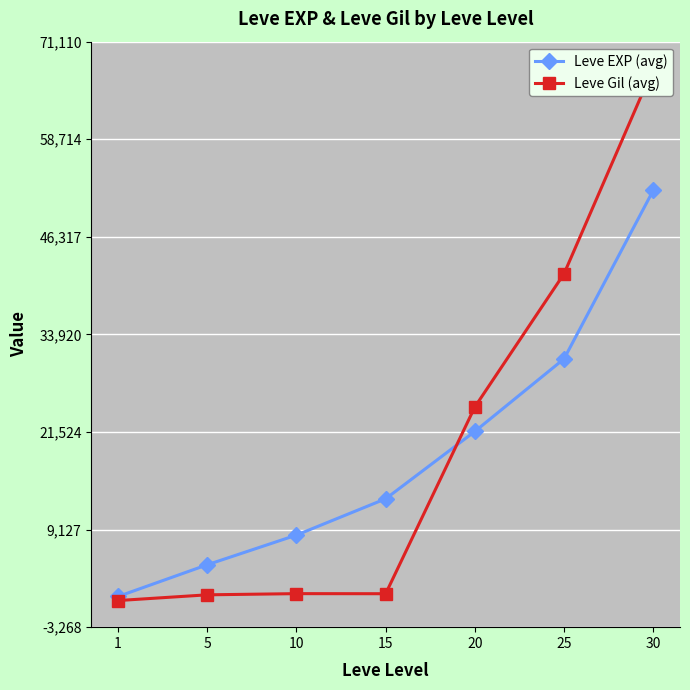

Is it true that Leve EXP (avg) equals 1018 at 5?

False